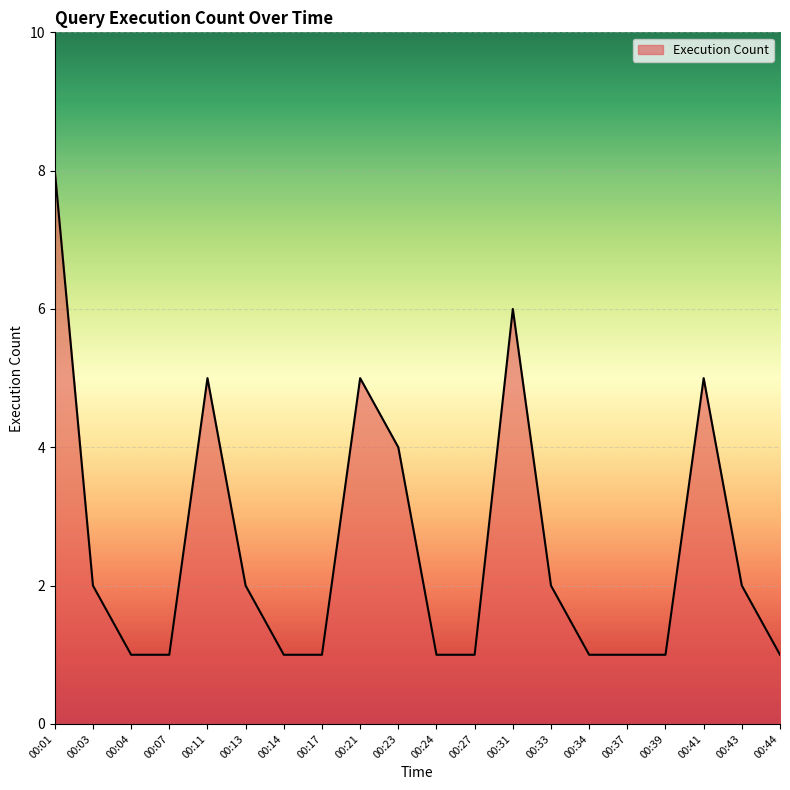

What is the greatest value displayed?

8